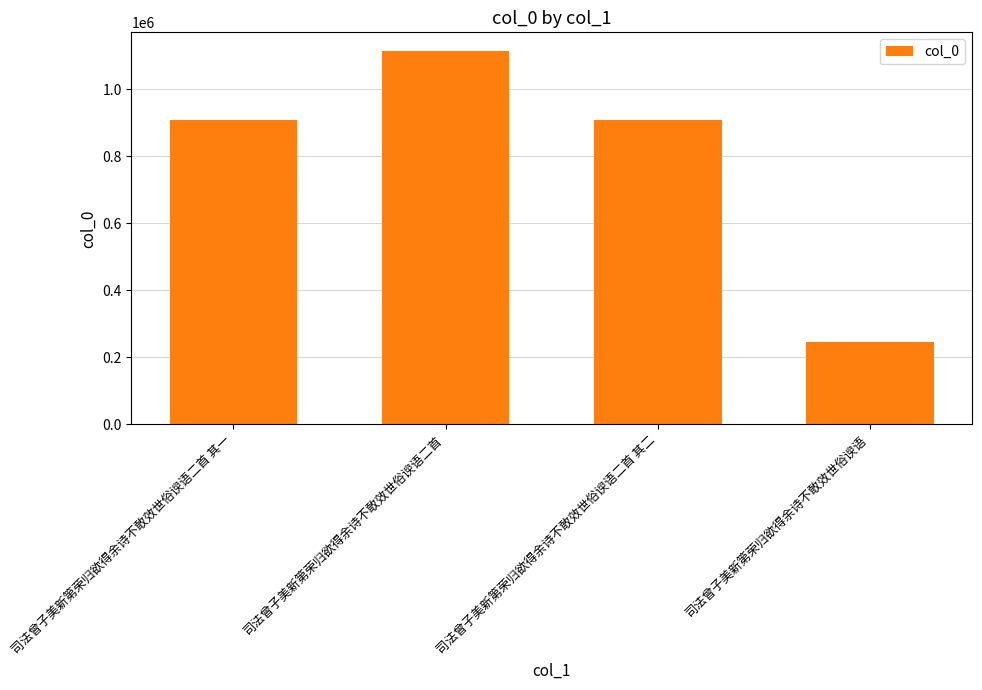

What position from the right is 司法曾子美新第荣归欲得余诗不敢效世俗谀语二首?

3